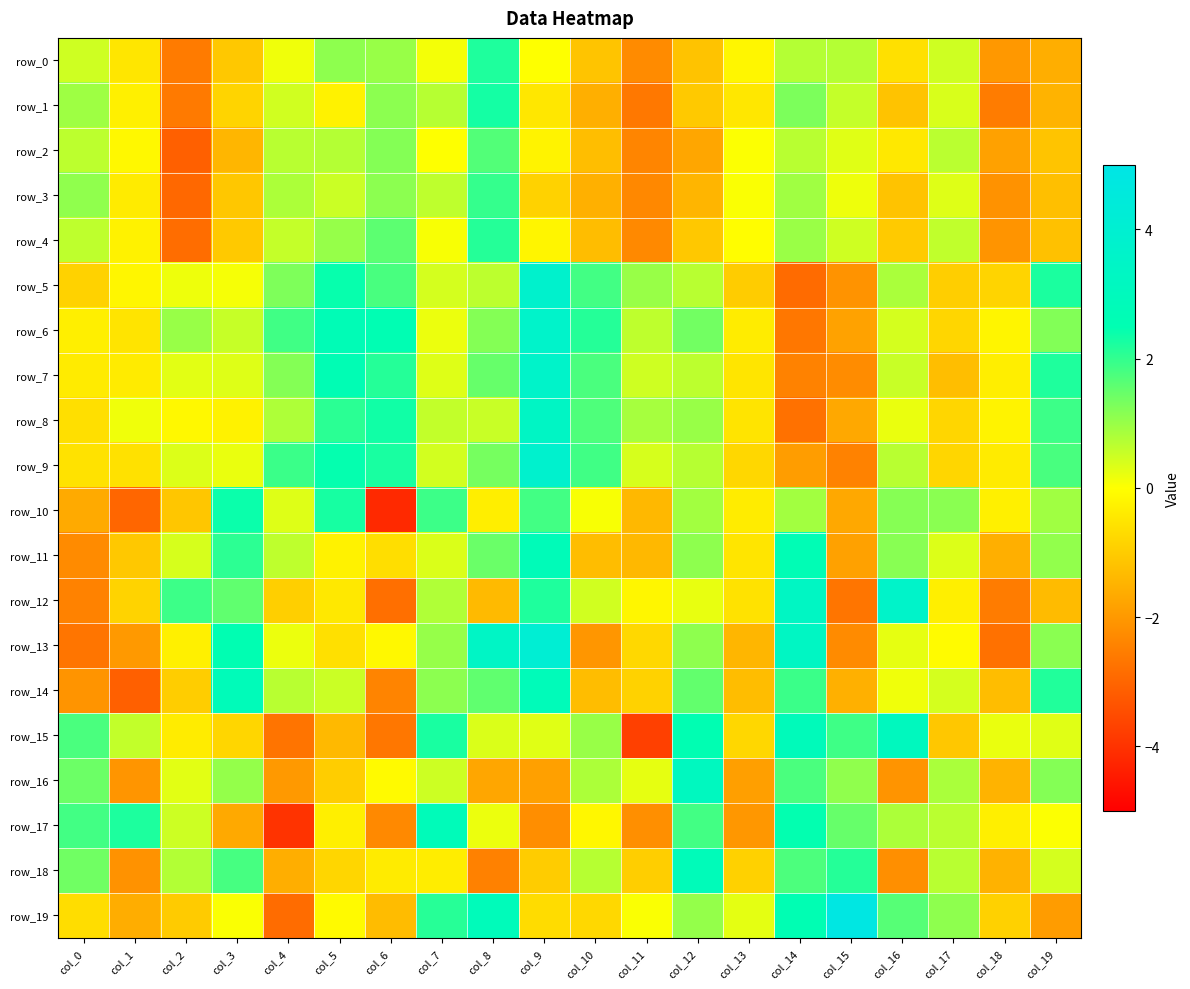

Is the value of row_0 at col_1 greater than the value of row_10 at col_1?

Yes